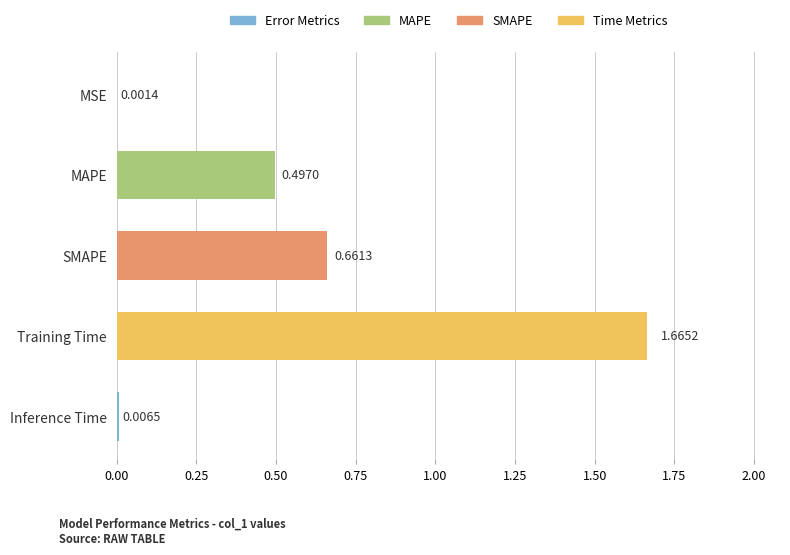

What is the sum of all values?

2.8